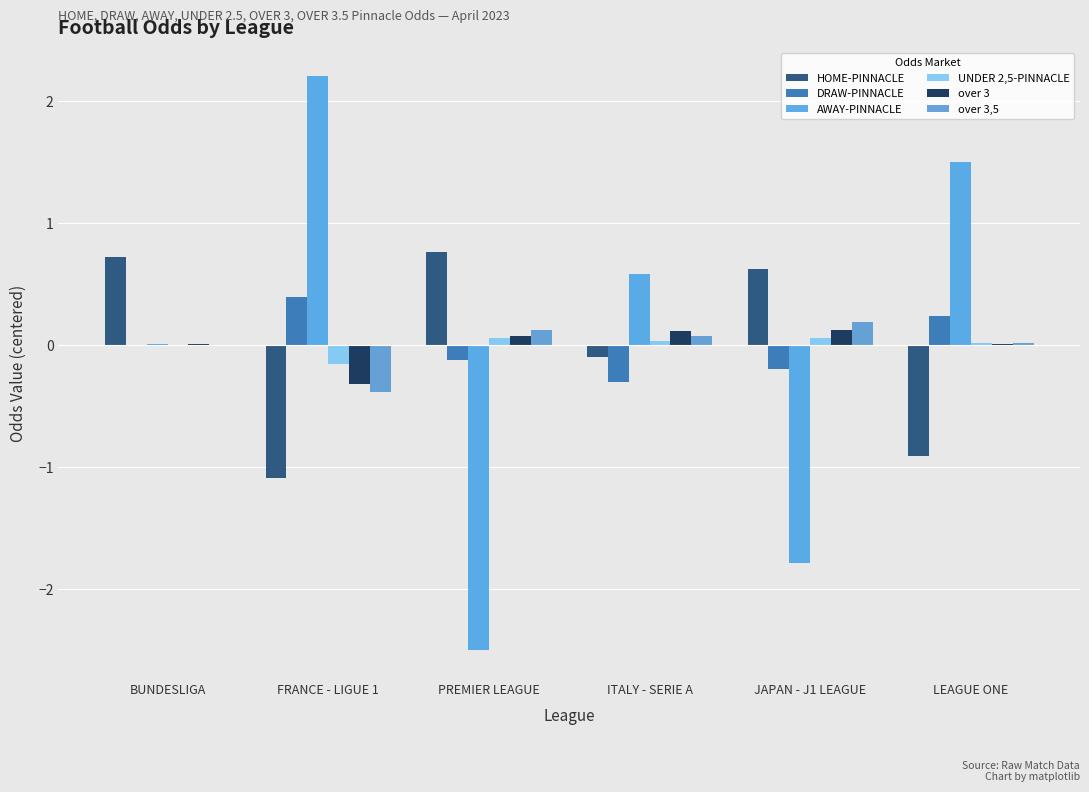

What is the label of the 5th bar from the right?

FRANCE - LIGUE 1